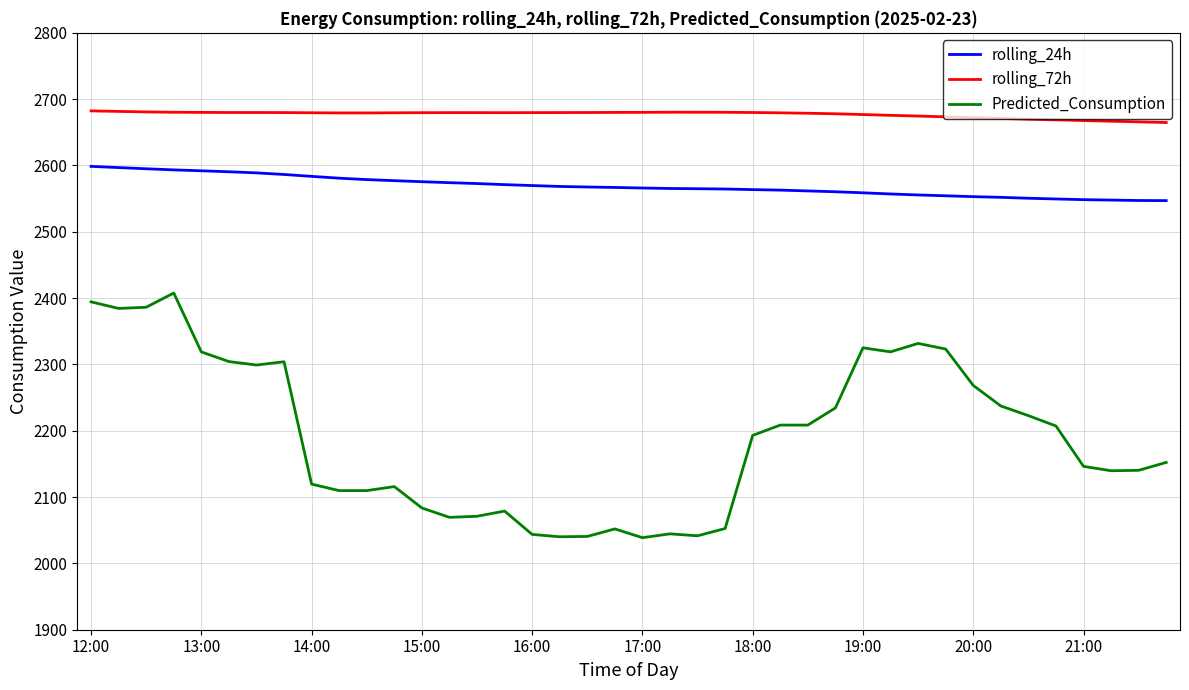

List the series in order of their overall mean, highest first.

rolling_72h, rolling_24h, Predicted_Consumption